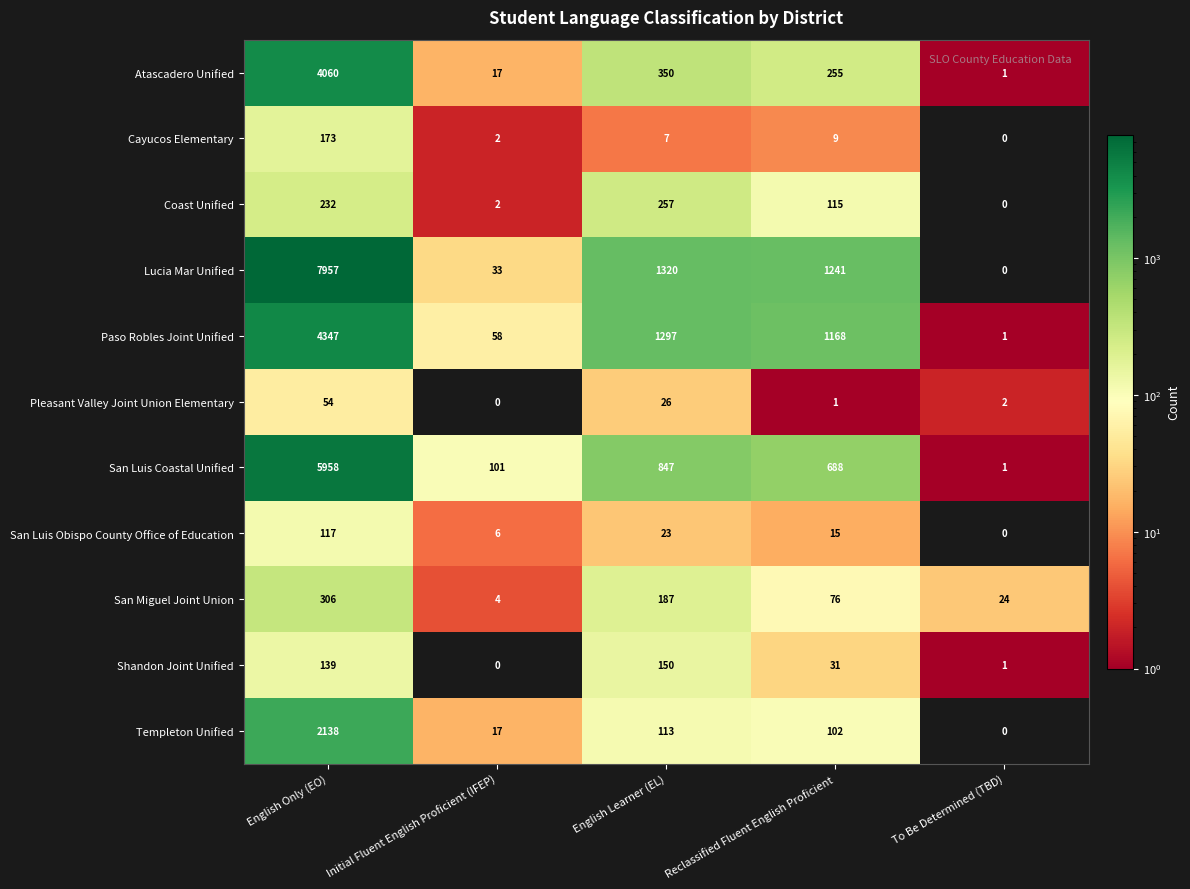

True or false: Atascadero Unified has a value of 29 at Initial Fluent English Proficient (IFEP).

False